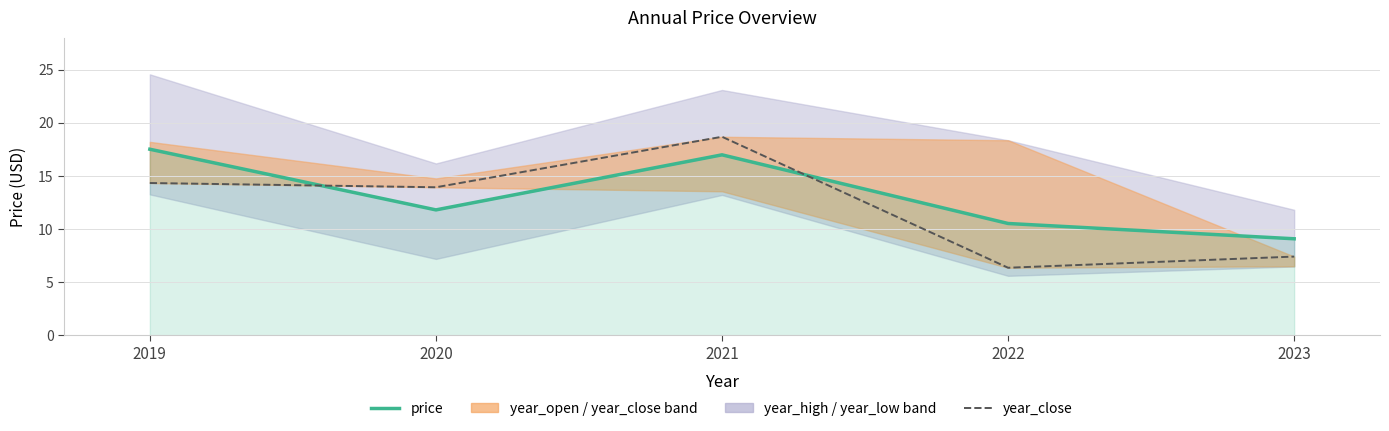

Which series has the largest total across all categories?

price